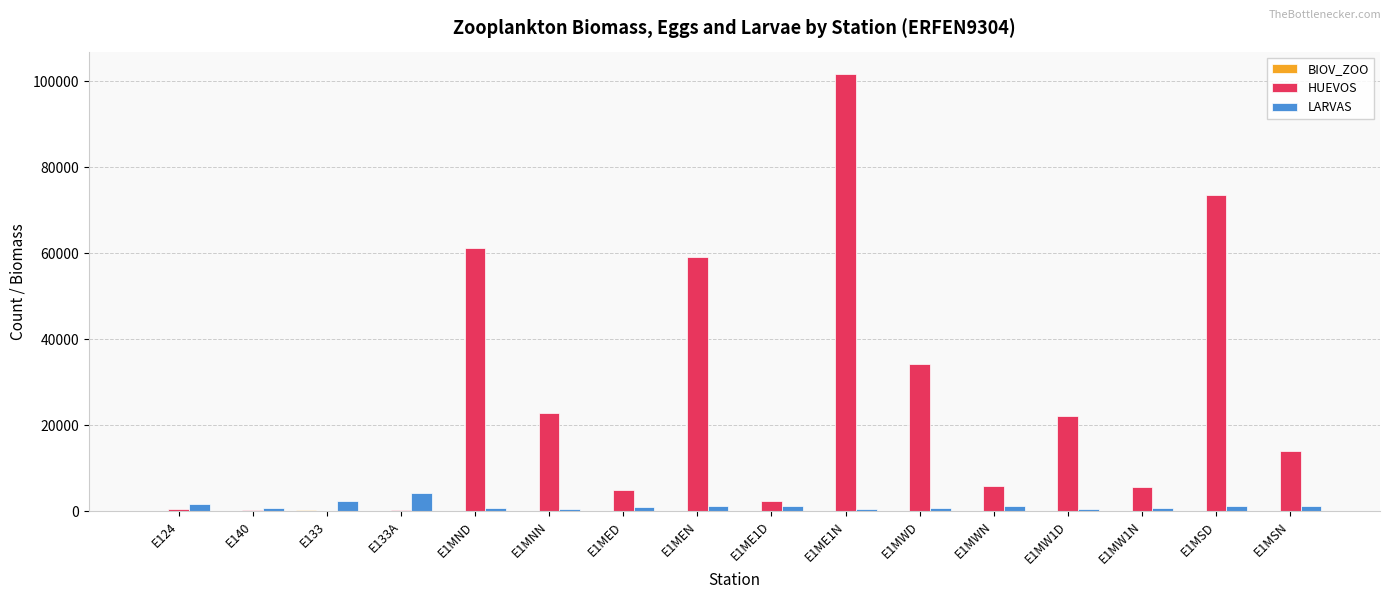

At which category is the sum across all series the highest?

E1ME1N